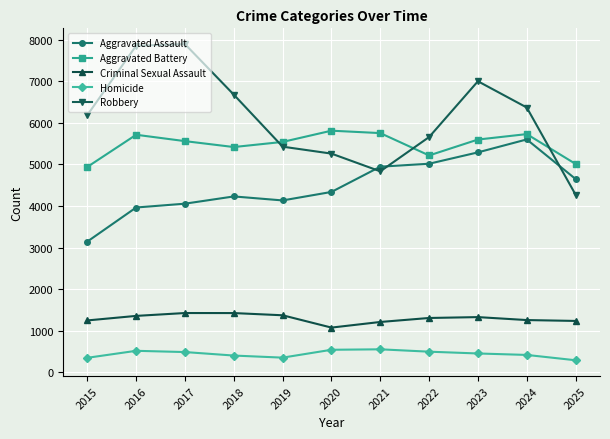

The Aggravated Assault series shows 4648 at 2025. True or false?

True